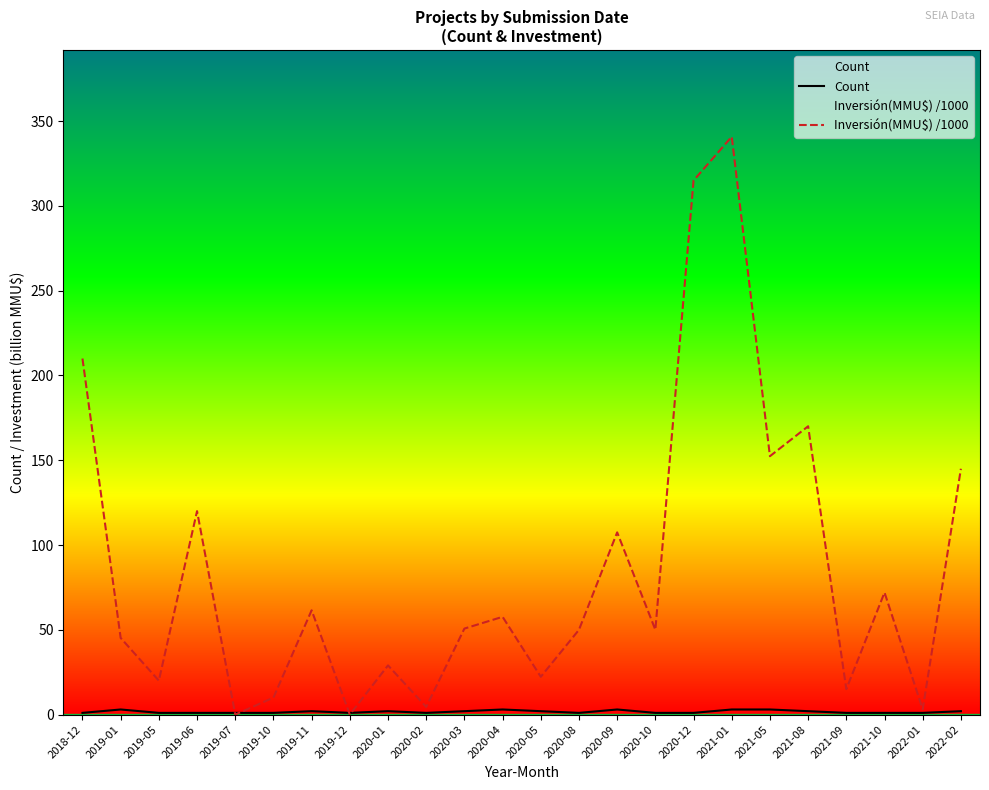

What are all the series names shown in the legend?

Count, Inversión(MMU$) /1000